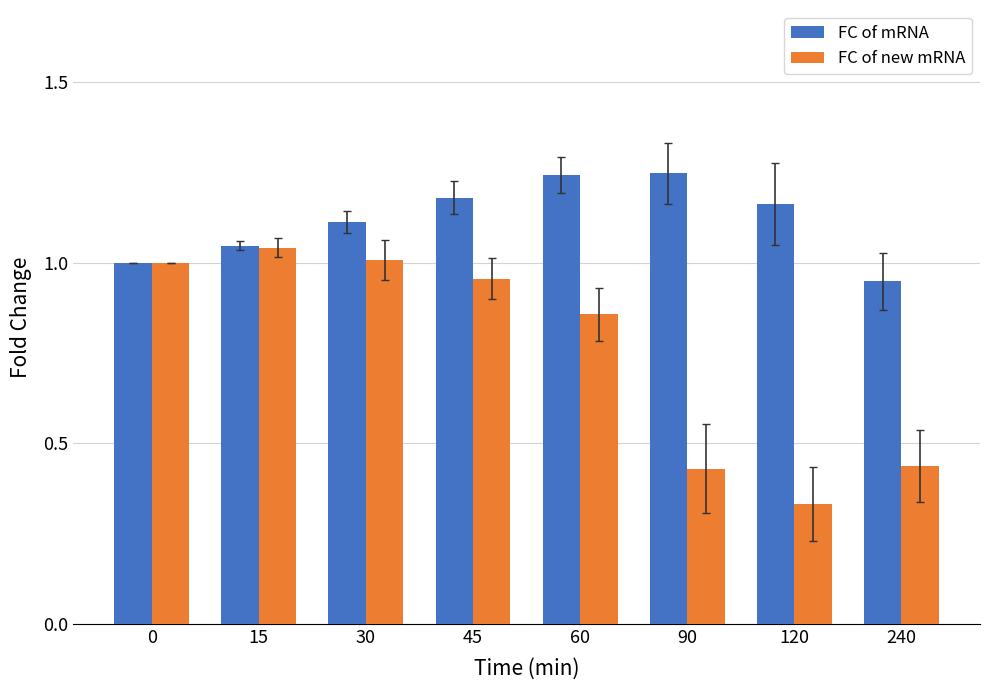

Which category has the lowest value in the FC of new mRNA series?

120